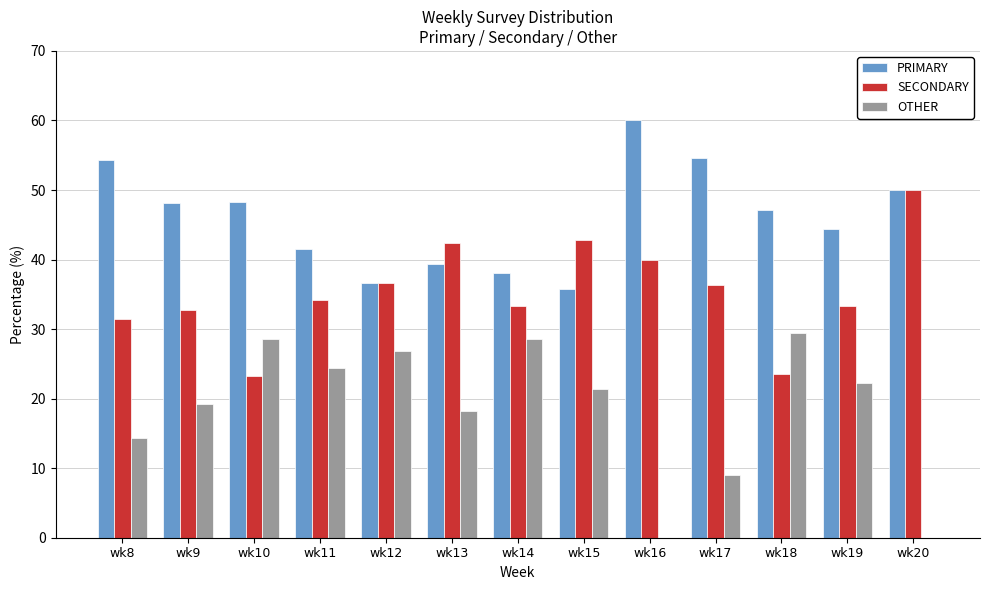

What is the maximum value for OTHER?

29.4